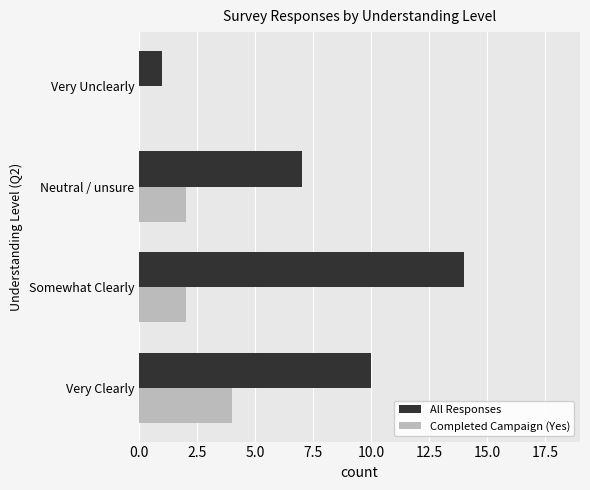

What is the average value of the All Responses series?

8